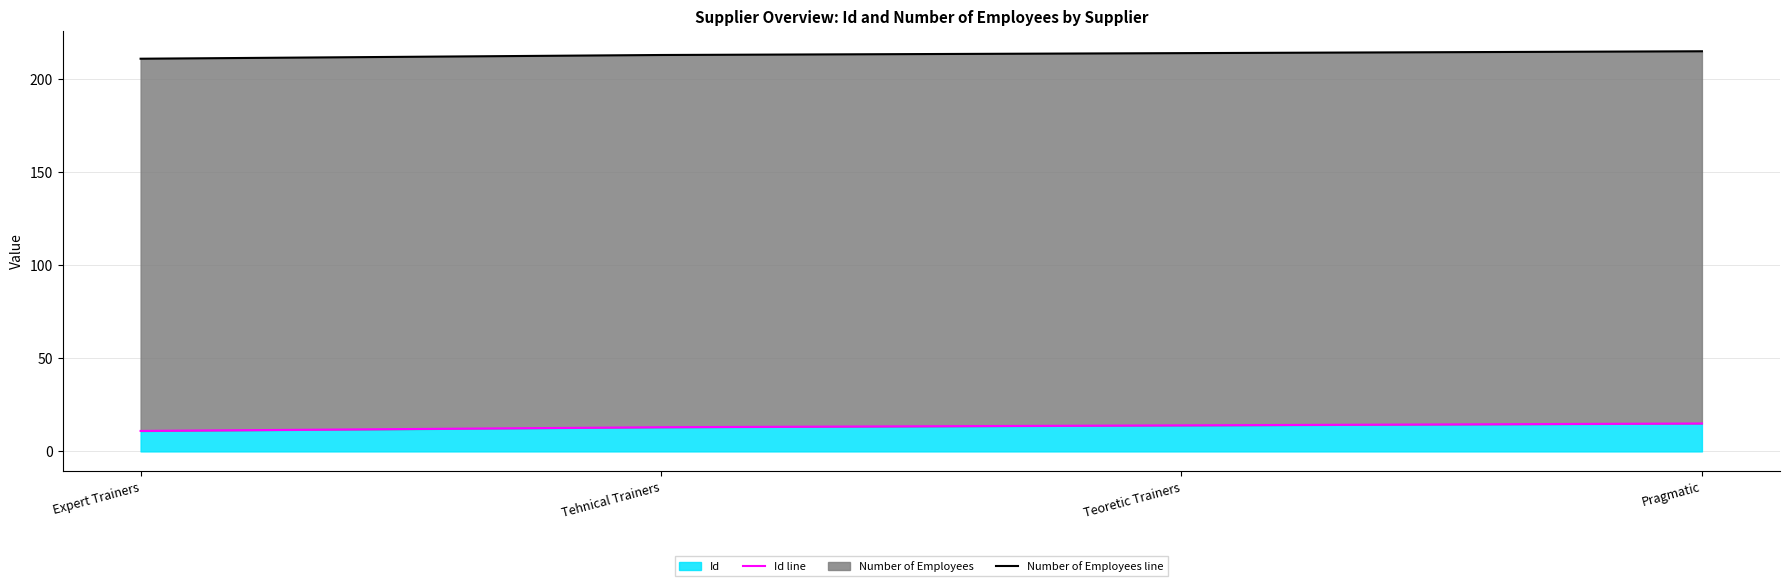

Count the number of data series in this chart.

2